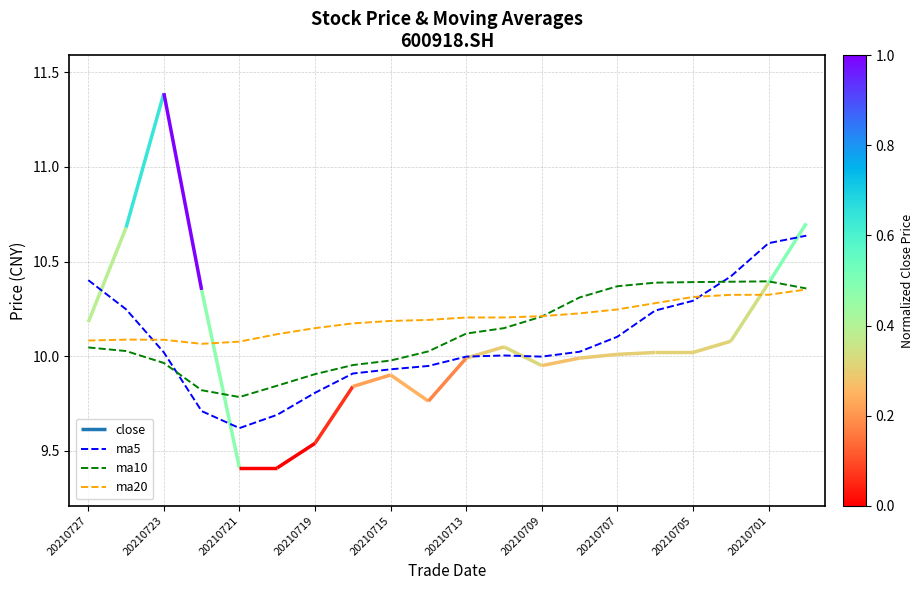

At how many categories does at least one series exceed 10?

20